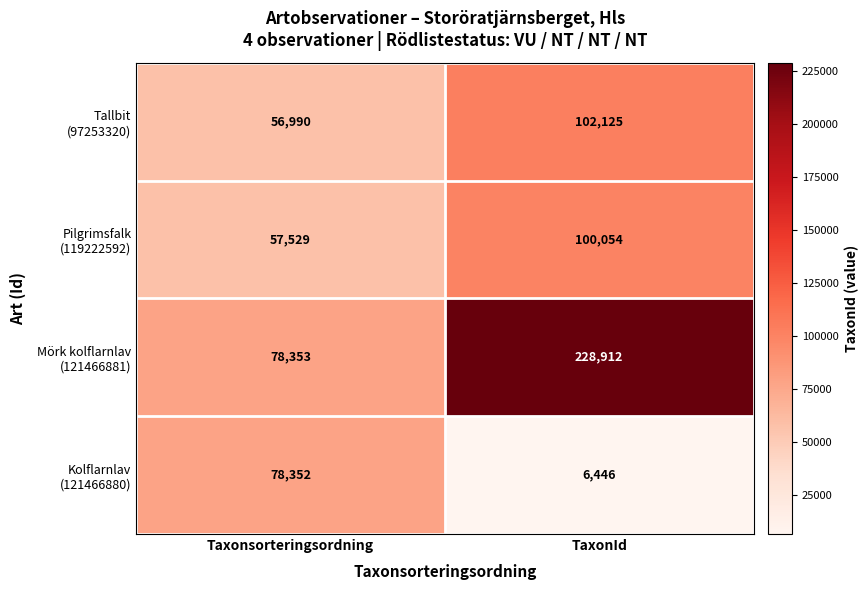

Which label corresponds to the largest value in the chart?

TaxonId